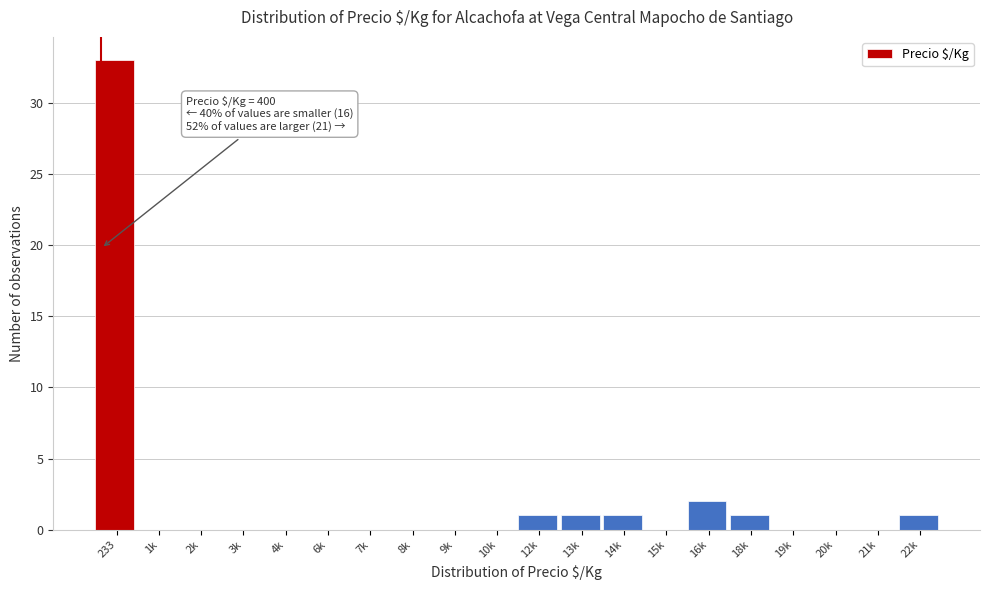

Reading left to right, list all the values displayed in this chart.

233=33	1k=0	2k=0	3k=0	4k=0	6k=0	7k=0	8k=0	9k=0	10k=0	12k=1	13k=1	14k=1	15k=0	16k=2	18k=1	19k=0	20k=0	21k=0	22k=1